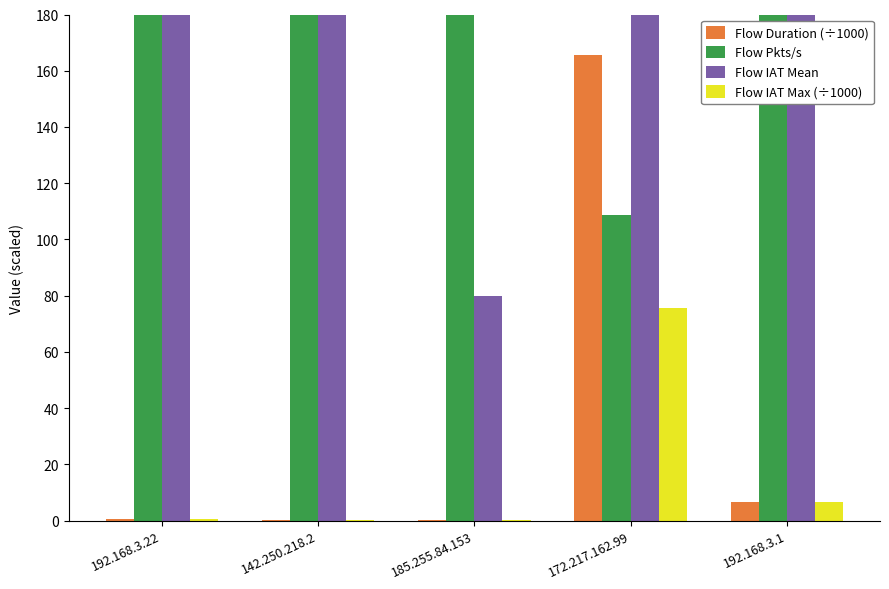

Which category has the lowest value in the Flow Duration (÷1000) series?

185.255.84.153